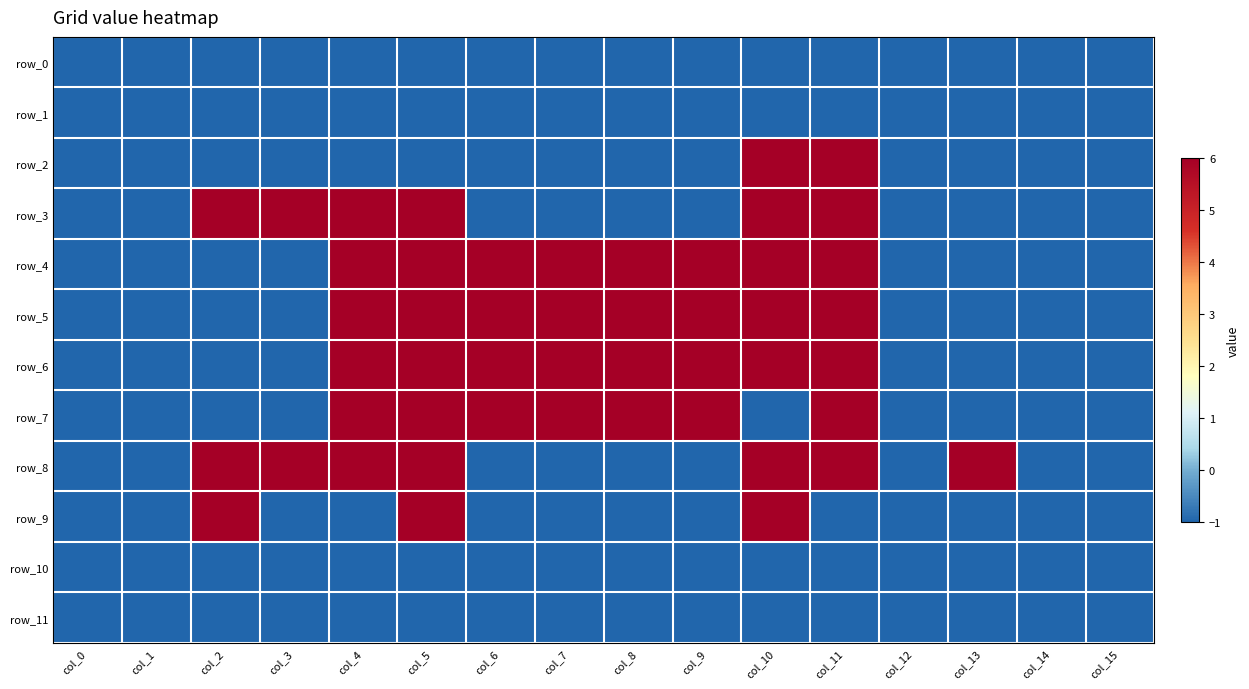

Reading left to right, what are all the values shown in this chart?

row_0: -1	-1	-1	-1	-1	-1	-1	-1	-1	-1	-1	-1	-1	-1	-1	-1
row_1: -1	-1	-1	-1	-1	-1	-1	-1	-1	-1	-1	-1	-1	-1	-1	-1
row_2: -1	-1	-1	-1	-1	-1	-1	-1	-1	-1	6	6	-1	-1	-1	-1
row_3: -1	-1	6	6	6	6	-1	-1	-1	-1	6	6	-1	-1	-1	-1
row_4: -1	-1	-1	-1	6	6	6	6	6	6	6	6	-1	-1	-1	-1
row_5: -1	-1	-1	-1	6	6	6	6	6	6	6	6	-1	-1	-1	-1
row_6: -1	-1	-1	-1	6	6	6	6	6	6	6	6	-1	-1	-1	-1
row_7: -1	-1	-1	-1	6	6	6	6	6	6	-1	6	-1	-1	-1	-1
row_8: -1	-1	6	6	6	6	-1	-1	-1	-1	6	6	-1	6	-1	-1
row_9: -1	-1	6	-1	-1	6	-1	-1	-1	-1	6	-1	-1	-1	-1	-1
row_10: -1	-1	-1	-1	-1	-1	-1	-1	-1	-1	-1	-1	-1	-1	-1	-1
row_11: -1	-1	-1	-1	-1	-1	-1	-1	-1	-1	-1	-1	-1	-1	-1	-1